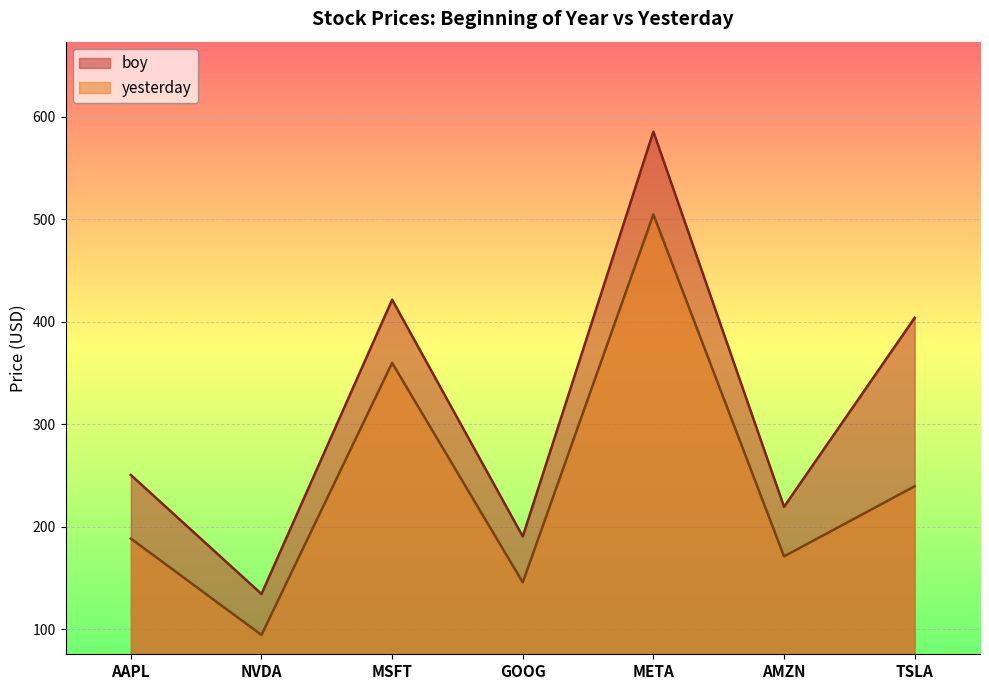

Where is yesterday nearest to the value 299?

TSLA